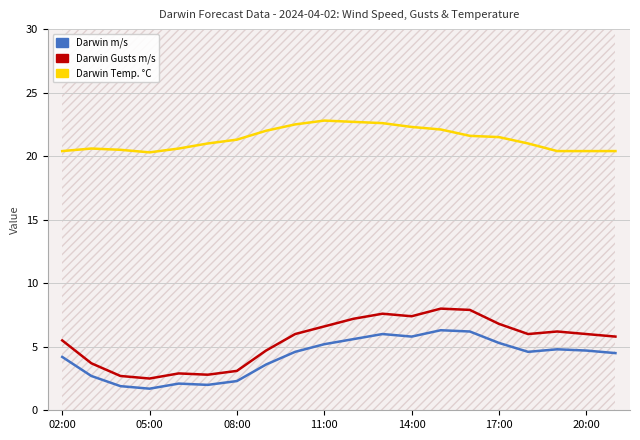

True or false: Darwin Gusts m/s and Darwin m/s cross at least once.

False